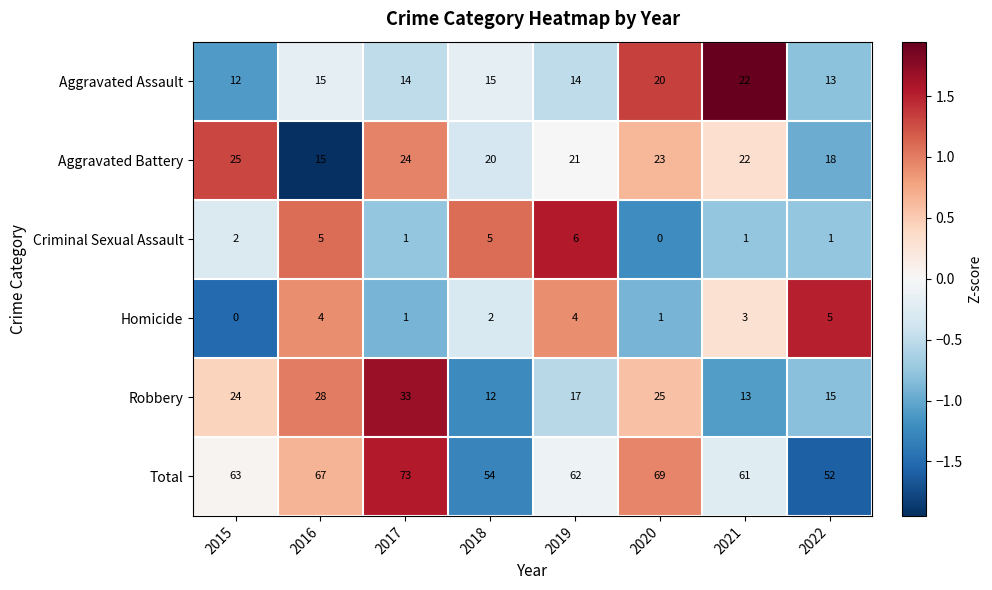

List the series in order of their peak value, highest first.

Total, Robbery, Aggravated Battery, Aggravated Assault, Criminal Sexual Assault, Homicide